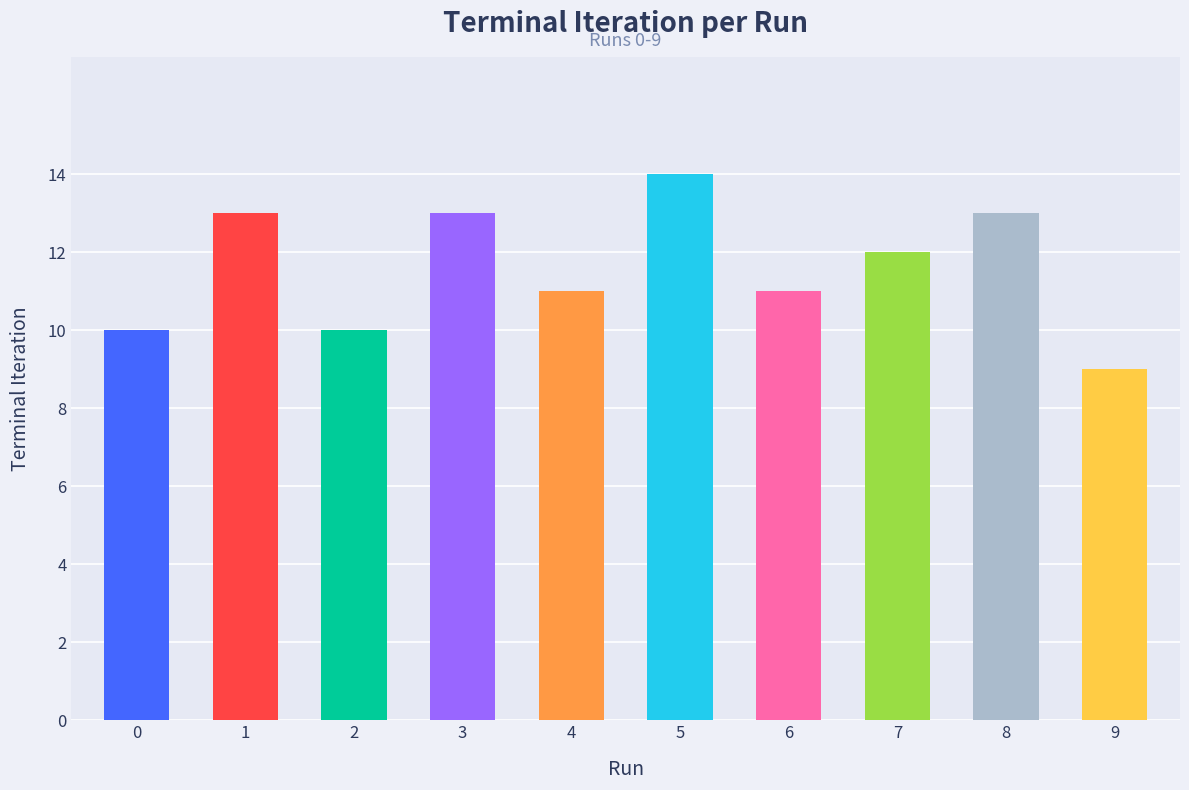

What is the greatest value displayed?

14